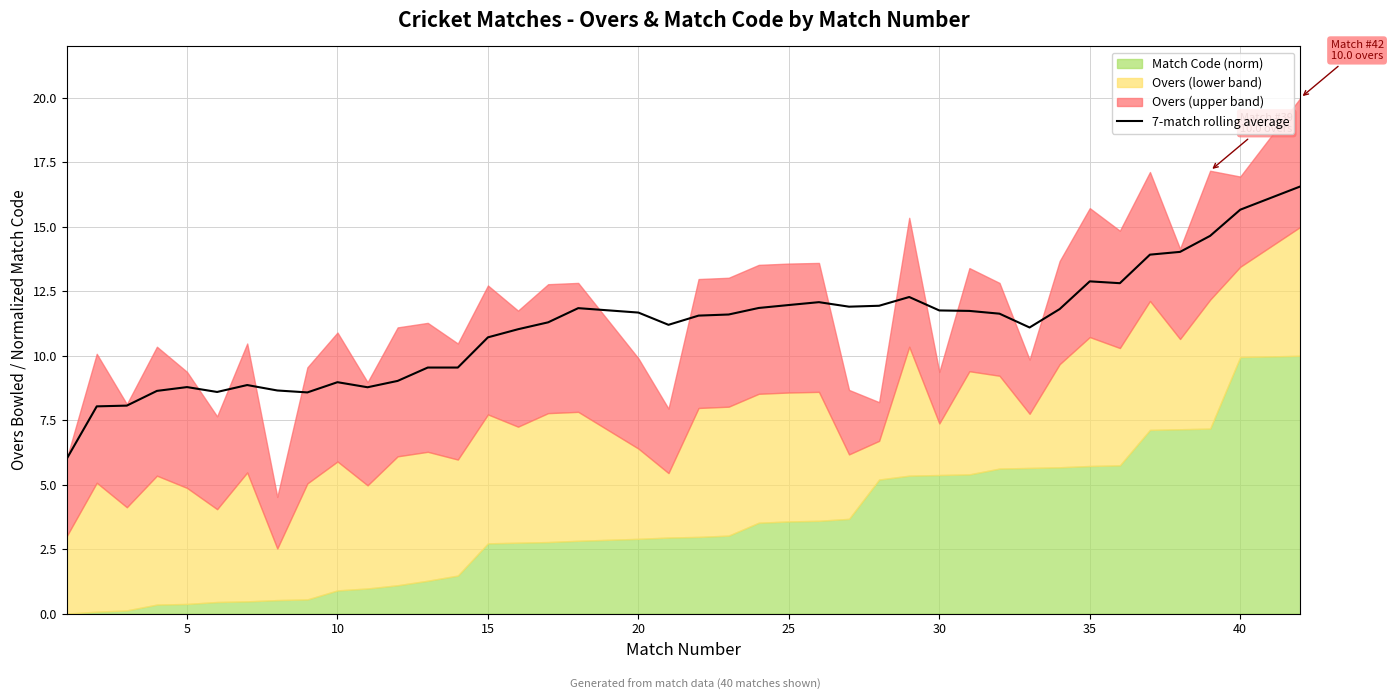

True or false: 7-match rolling average has a value of 17.4 at 15.

False